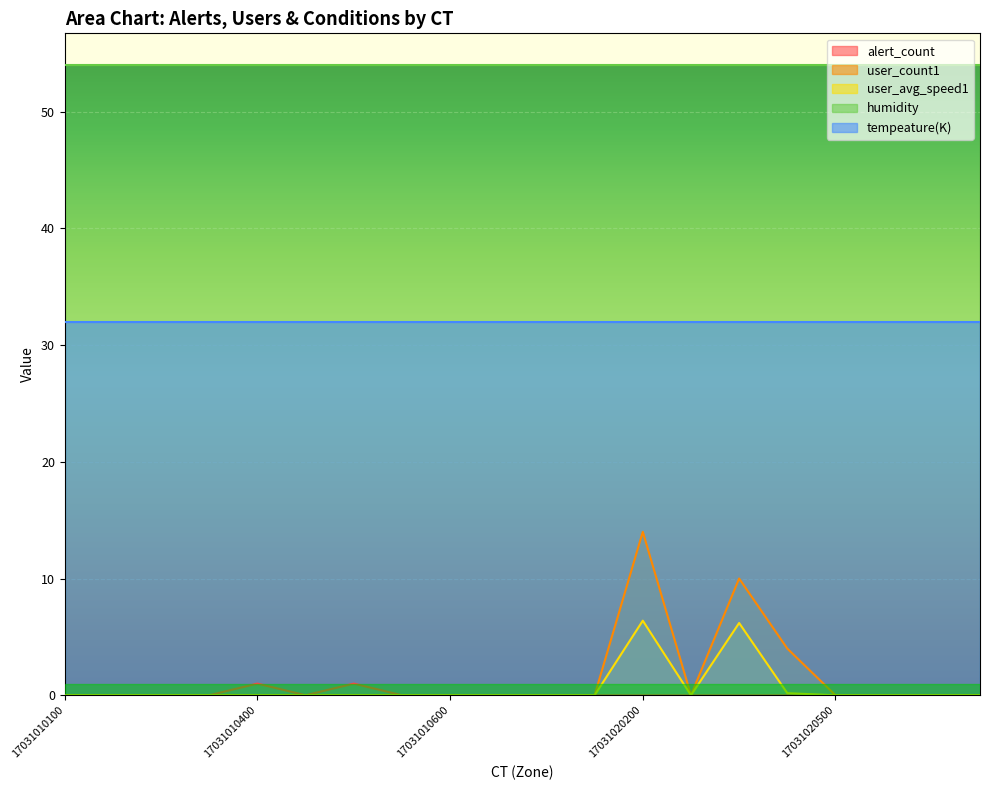

Which series has the widest spread of values?

user_count1